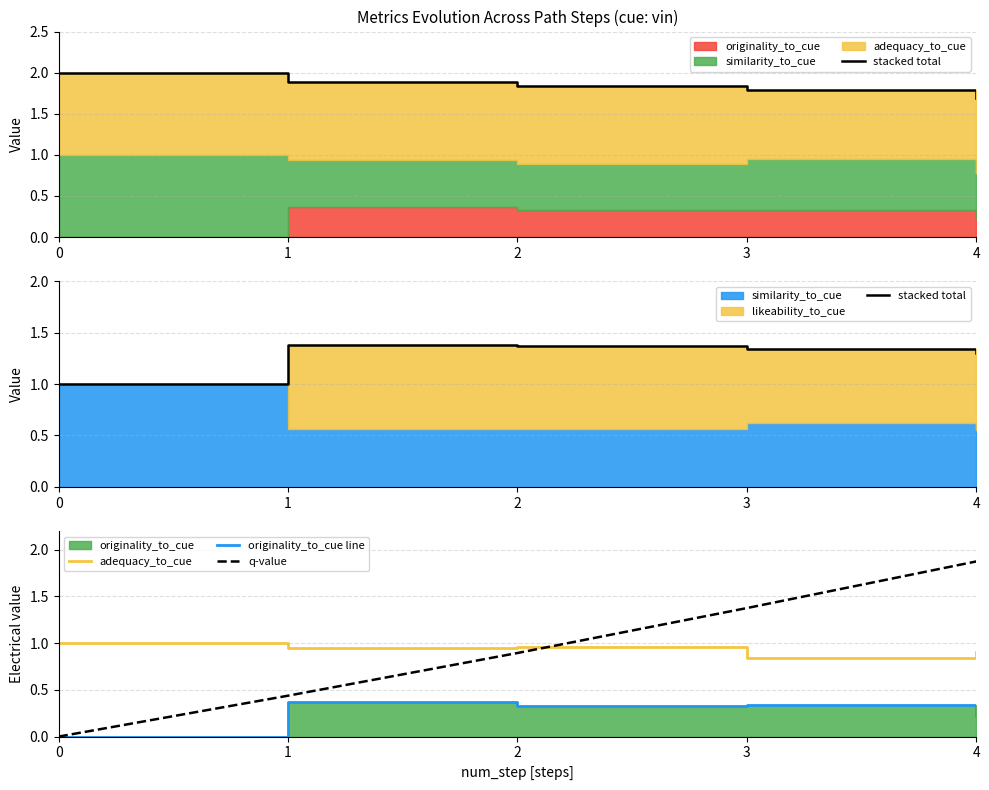

How many lines are shown in the chart?

4